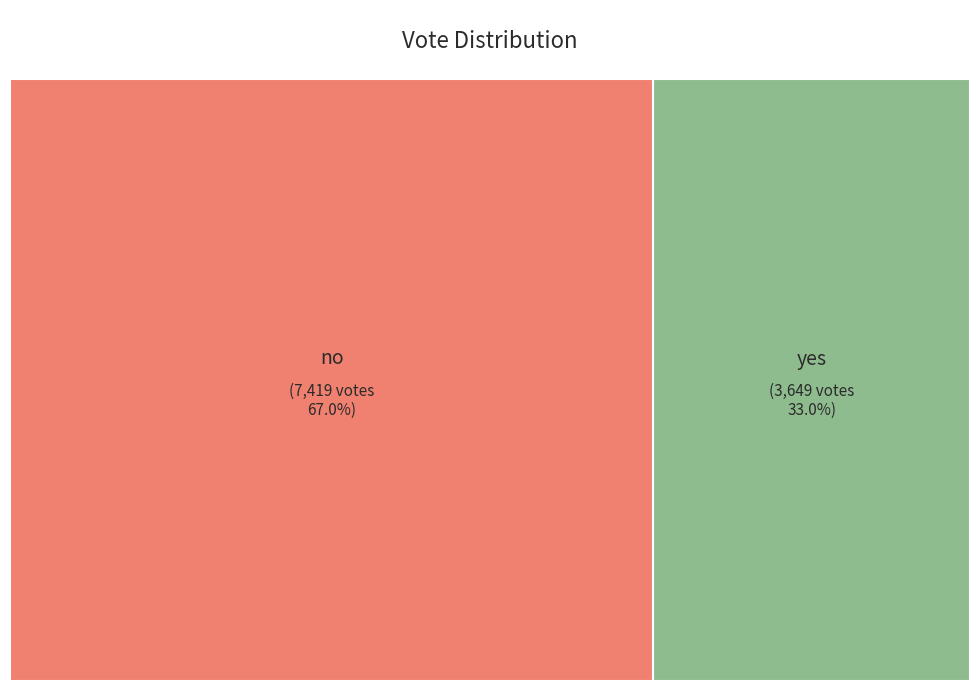

Between no and yes, which is larger?

no